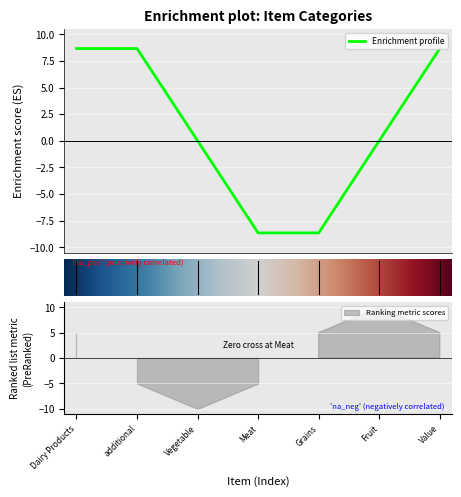

What is the highest value of the Enrichment profile series?

8.7